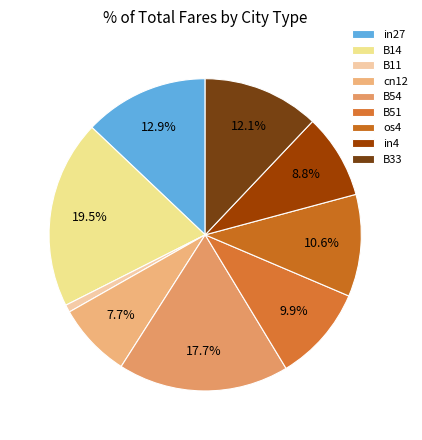

How many slices are in this pie chart?

9